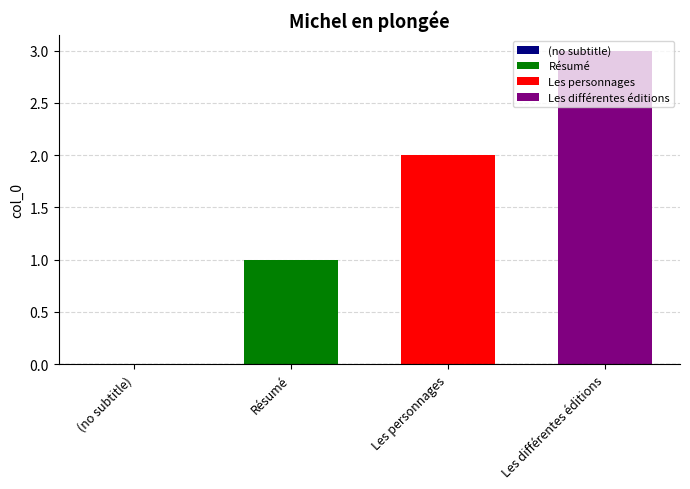

What is the lowest value of the Les différentes éditions series?

3